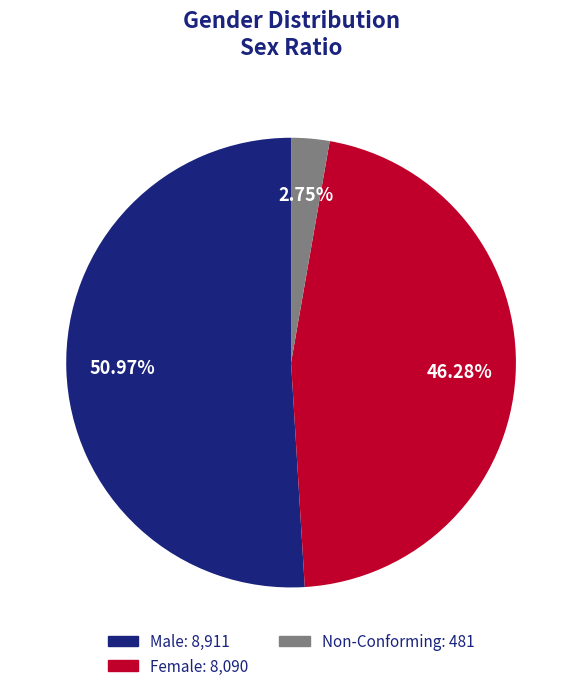

Which slice is the smallest?

Non-Conforming